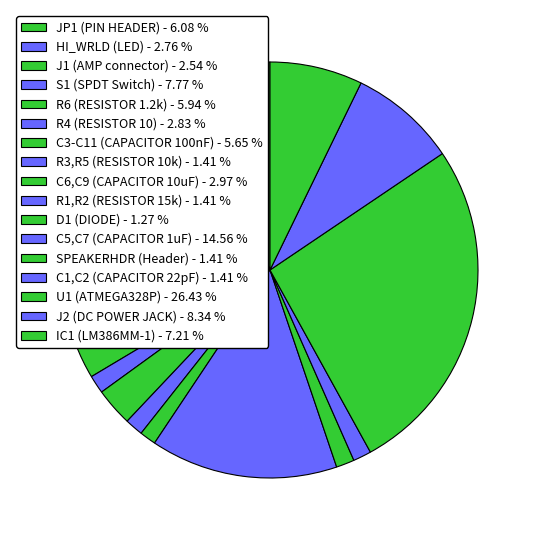

Is it true that J2 (DC POWER JACK) is 18% of the pie?

False